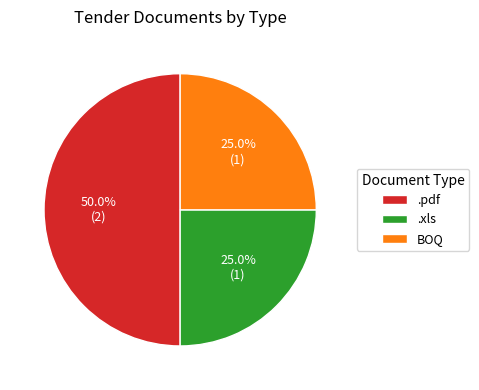

Which category has the biggest portion of the pie?

.pdf